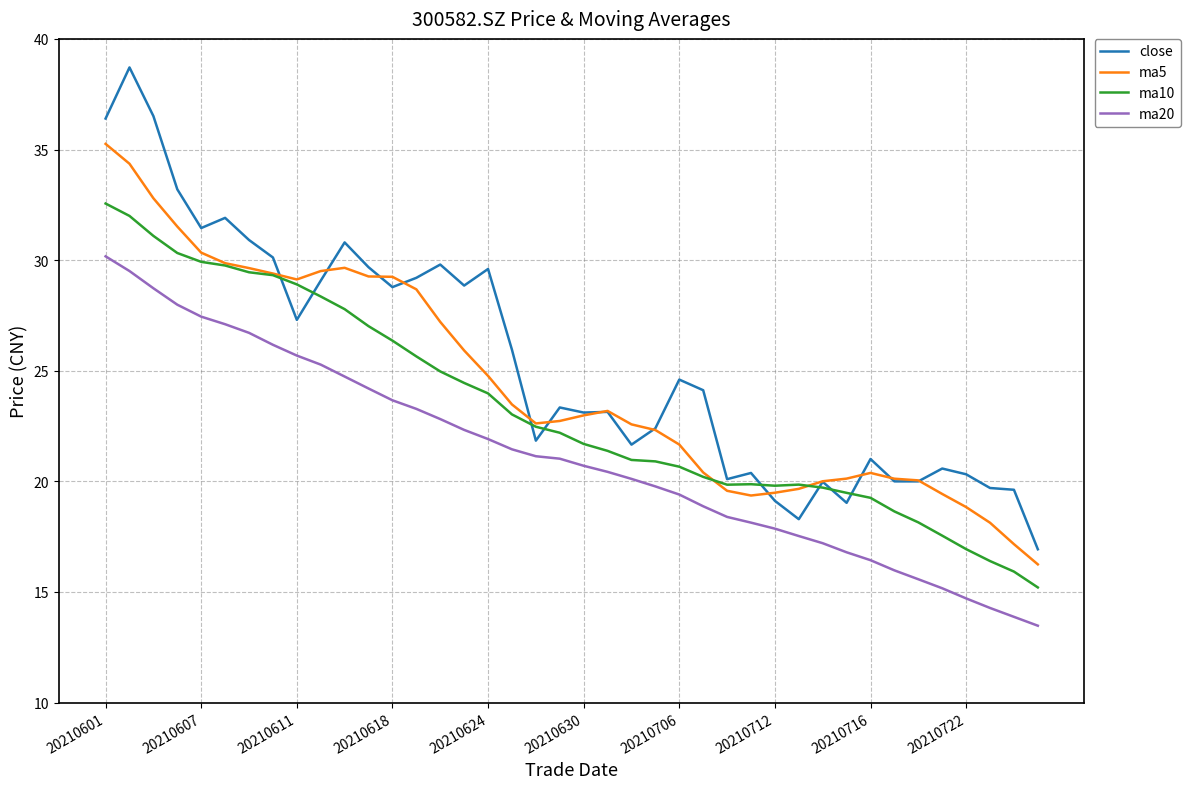

What is the highest value of the close series?

38.7